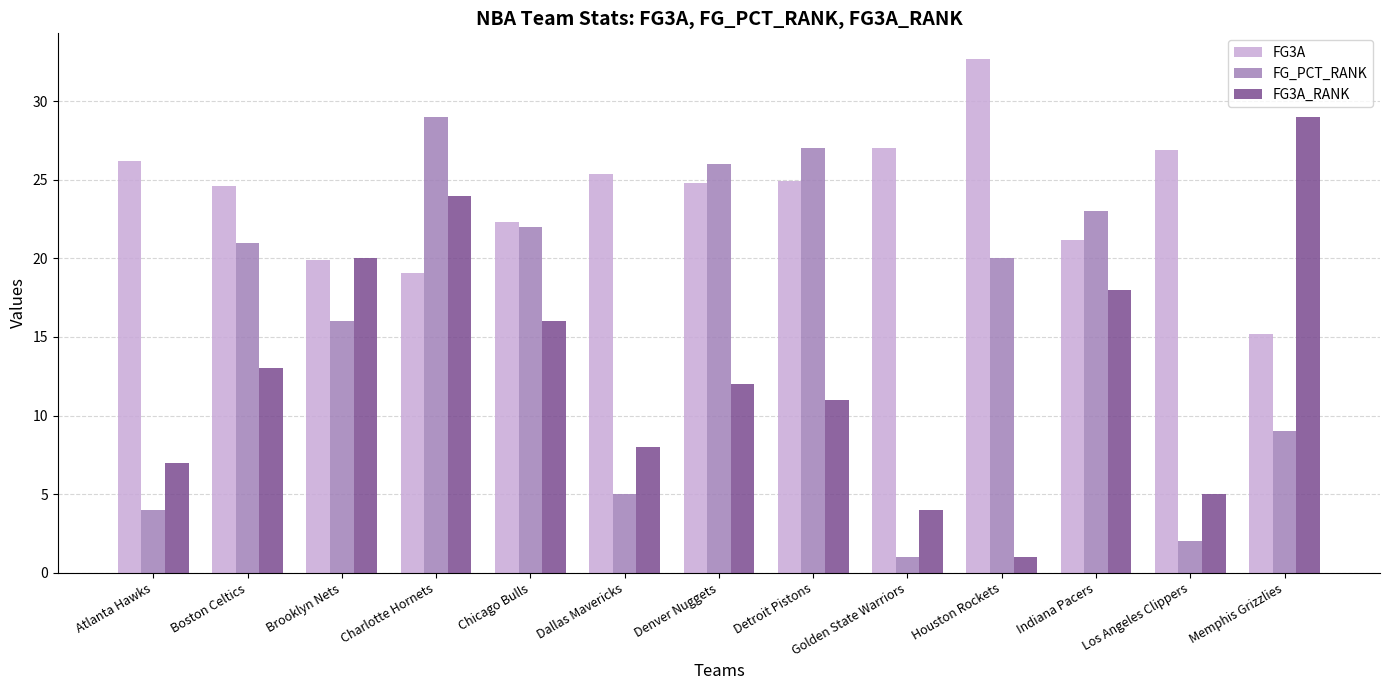

How many bars are there in total?

39